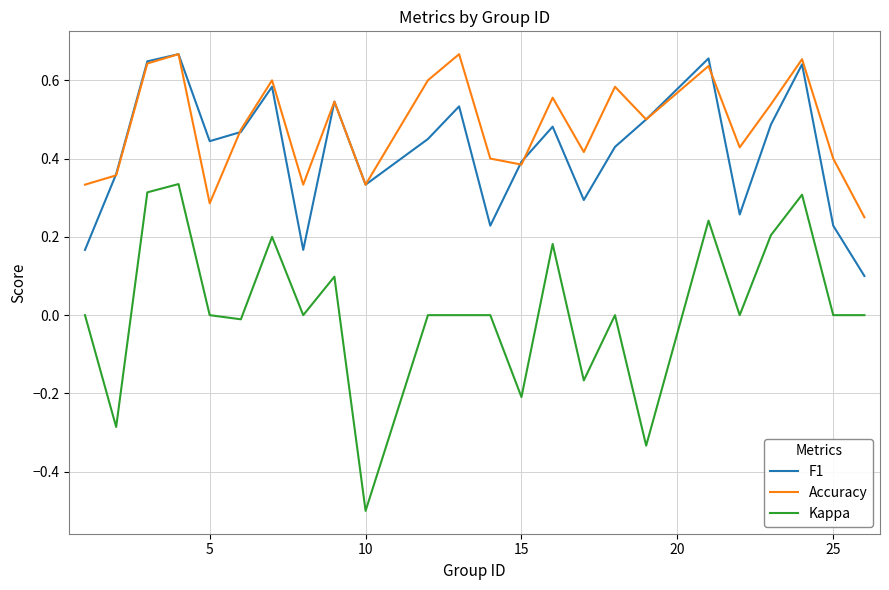

Which series has the widest spread of values?

Kappa